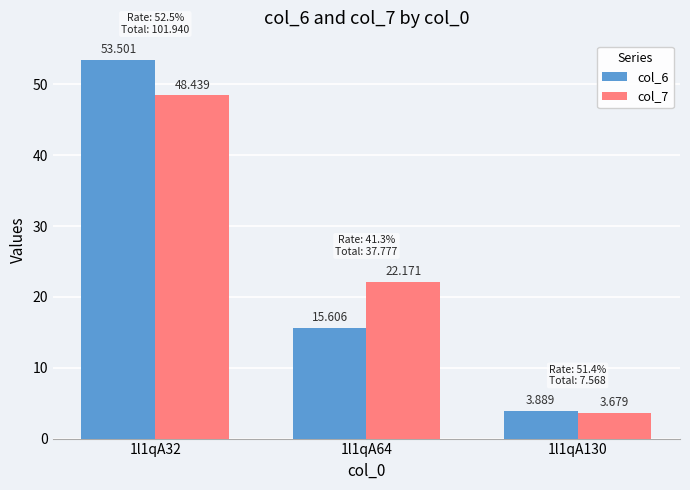

True or false: col_7 has a value of 29.3 at 1l1qA64.

False